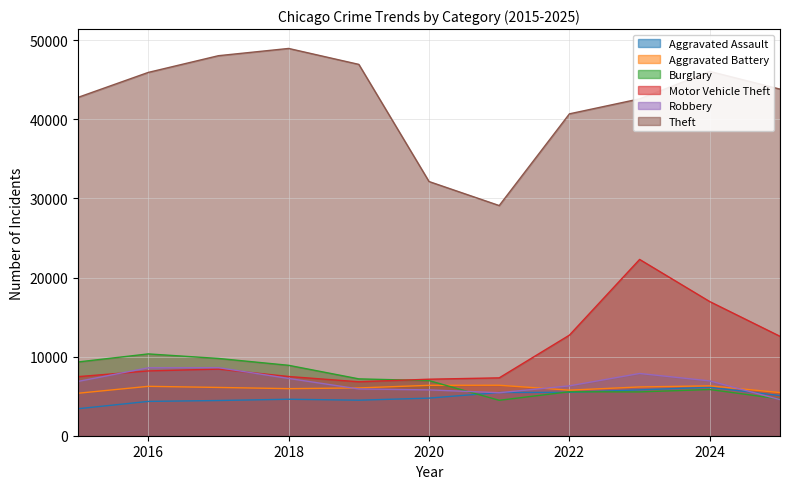

In Motor Vehicle Theft, how many points are higher than both neighbors (excluding endpoints)?

2